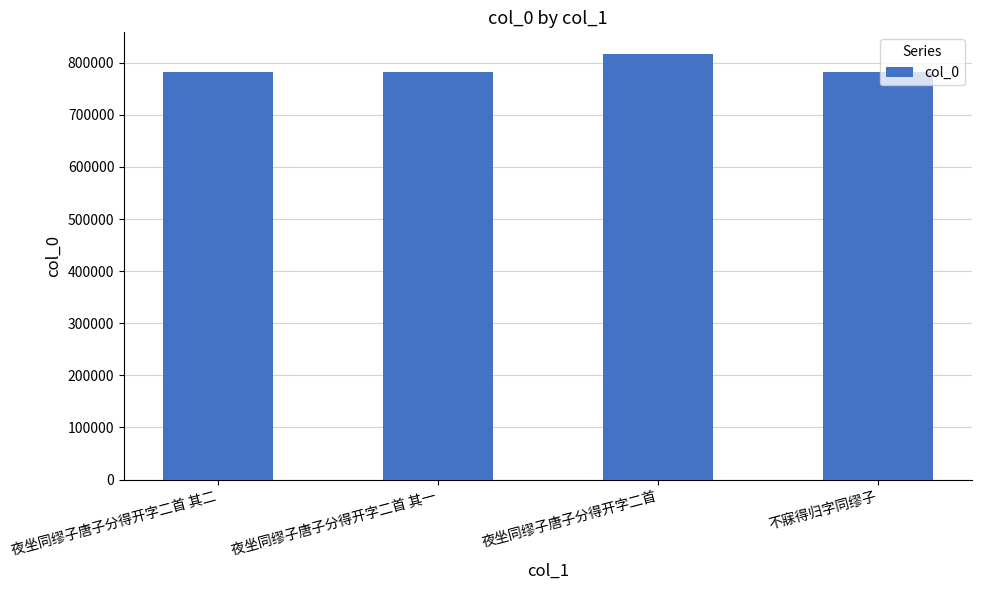

Where does the data first go above 782163?

夜坐同缪子唐子分得开字二首